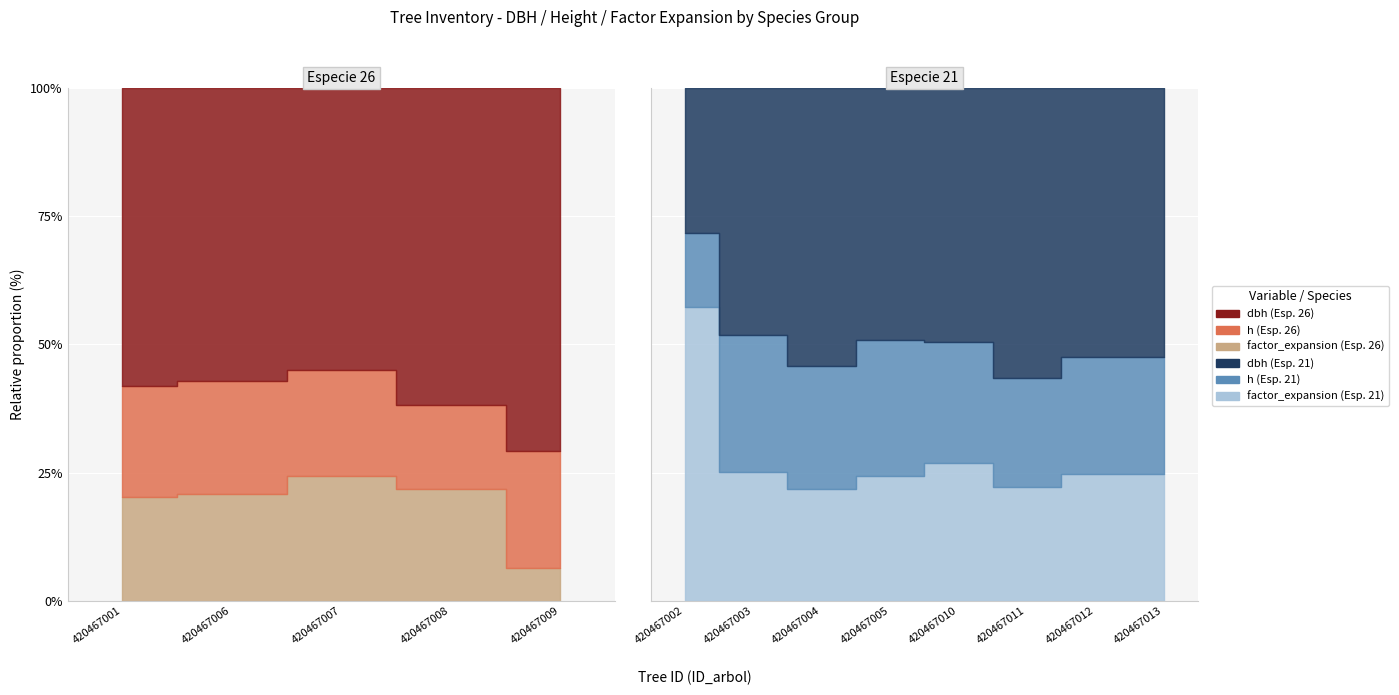

At which category is the sum across all series the highest?

420467009